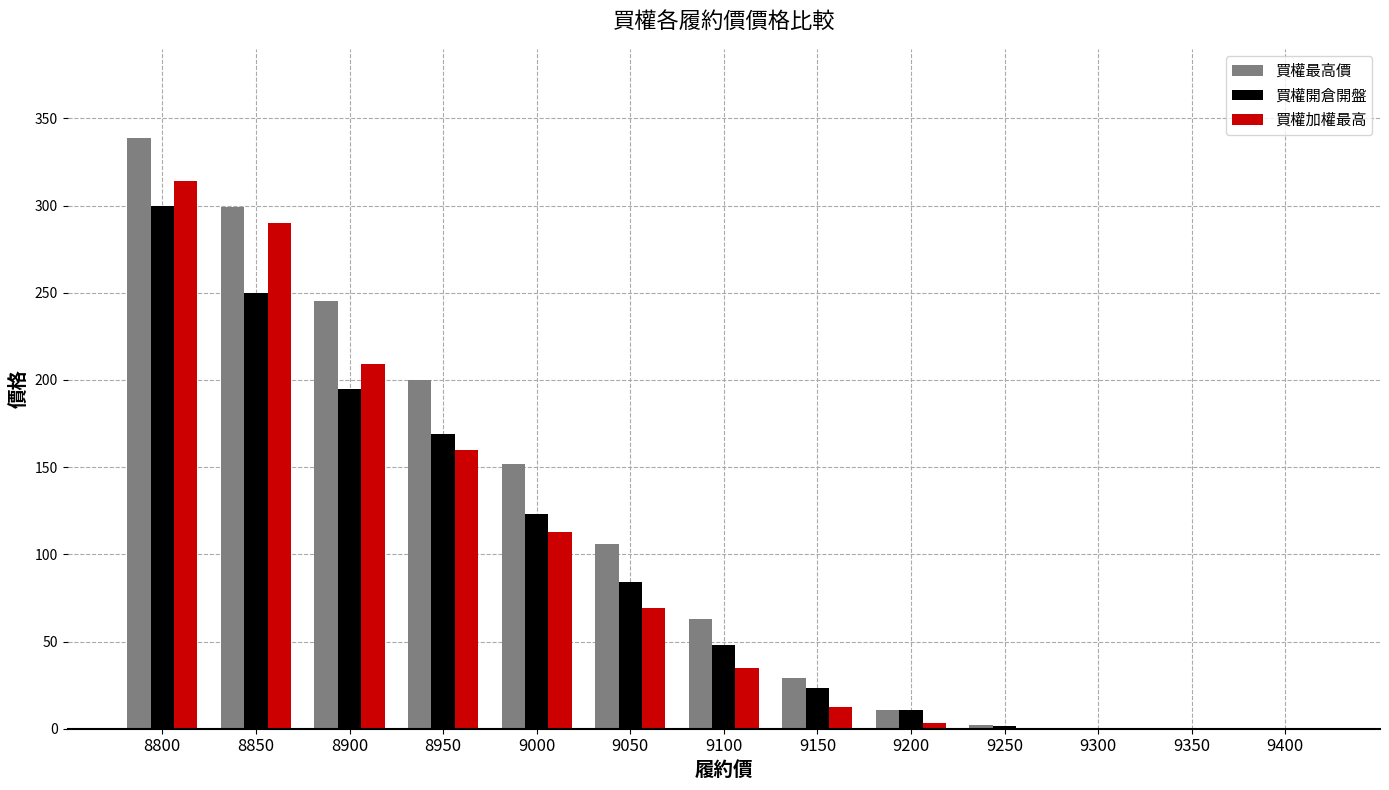

Which series changed the most between 8800 and 9250?

買權最高價